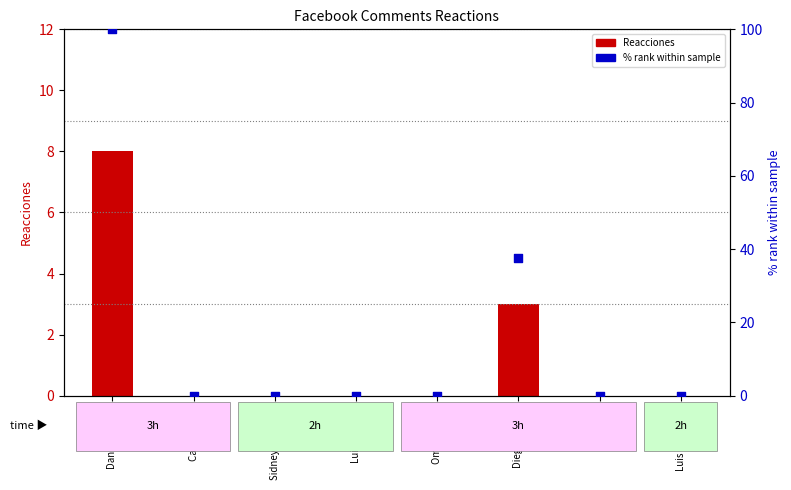

At how many categories does at least one series exceed 19?

2